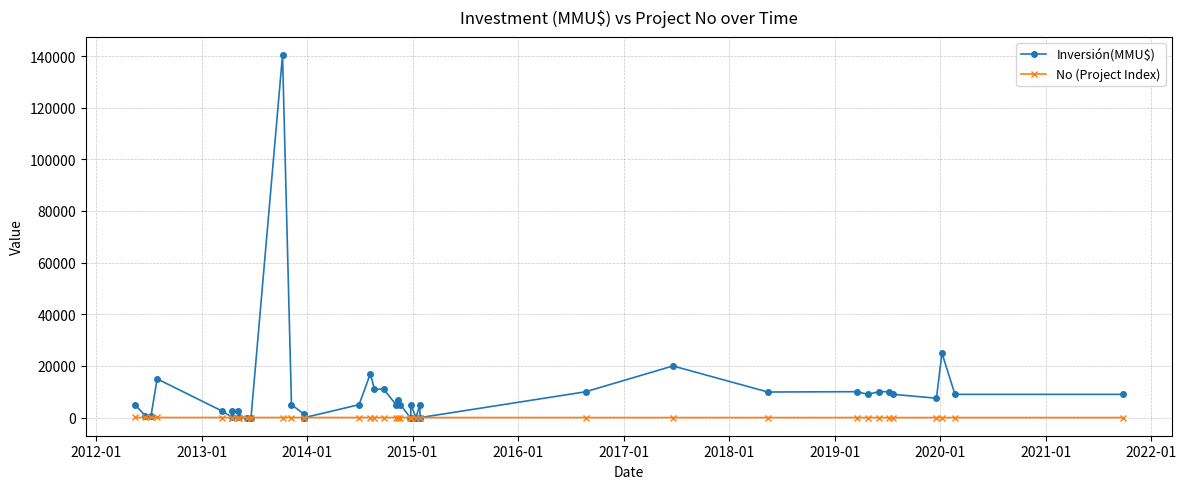

What is the difference between the maximum and second lowest values in the No (Project Index) series?

38